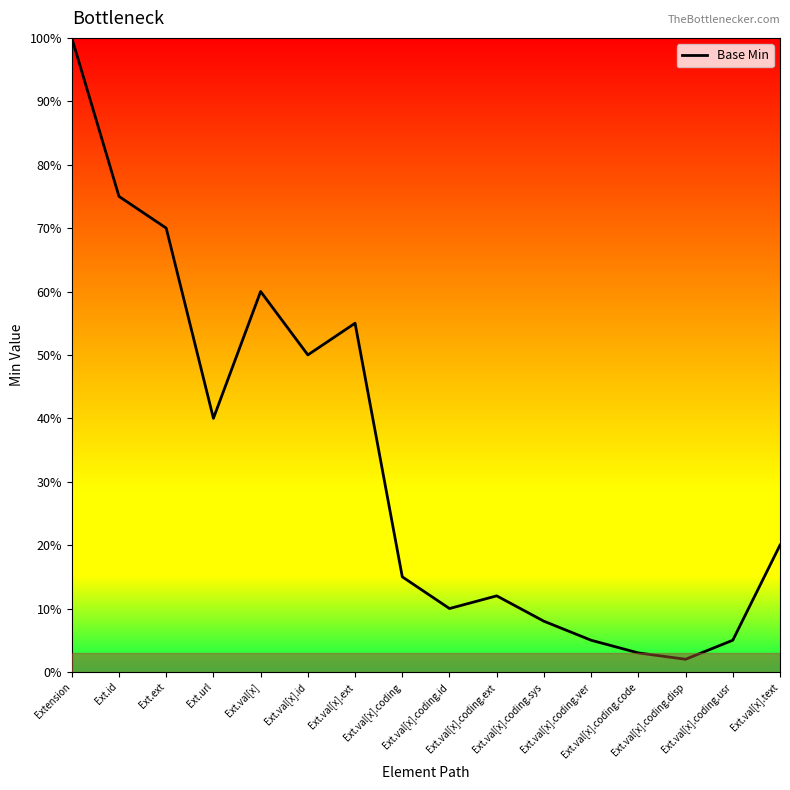

At which category does the chart reach its peak across all series?

Extension